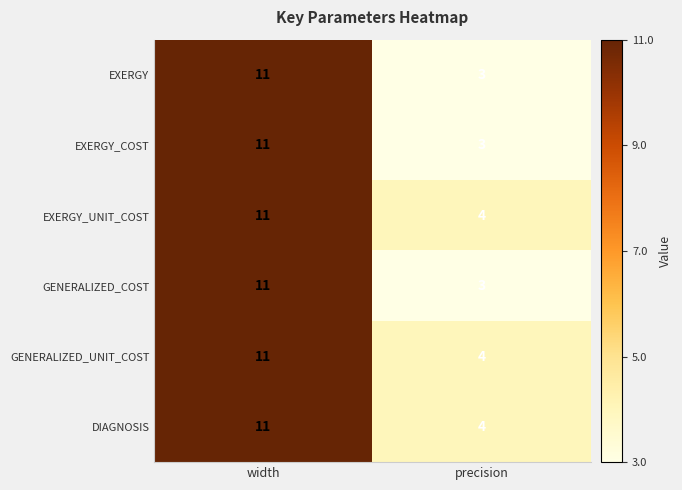

The GENERALIZED_UNIT_COST series shows 11 at width. True or false?

True